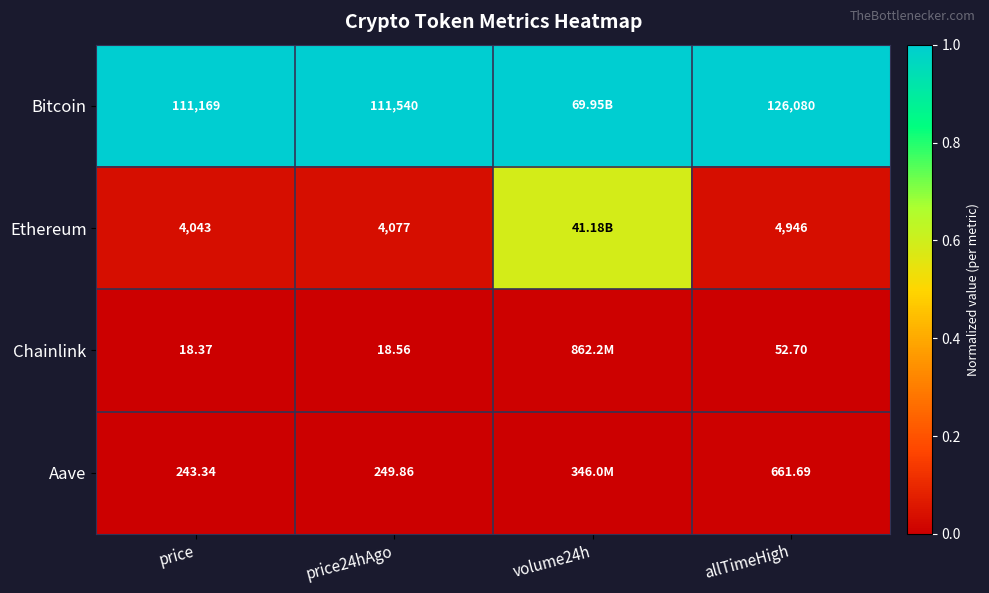

Is the value of Chainlink at price greater than the value of Ethereum at allTimeHigh?

No